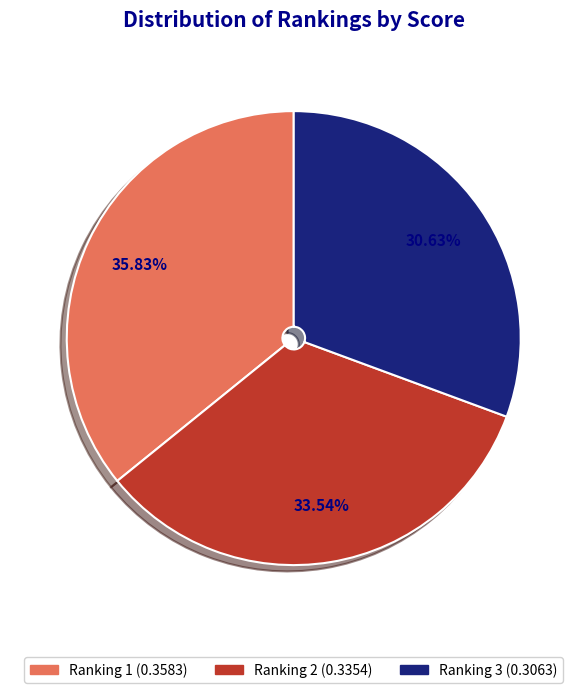

True or false: Ranking 2 accounts for 34% of the total.

True